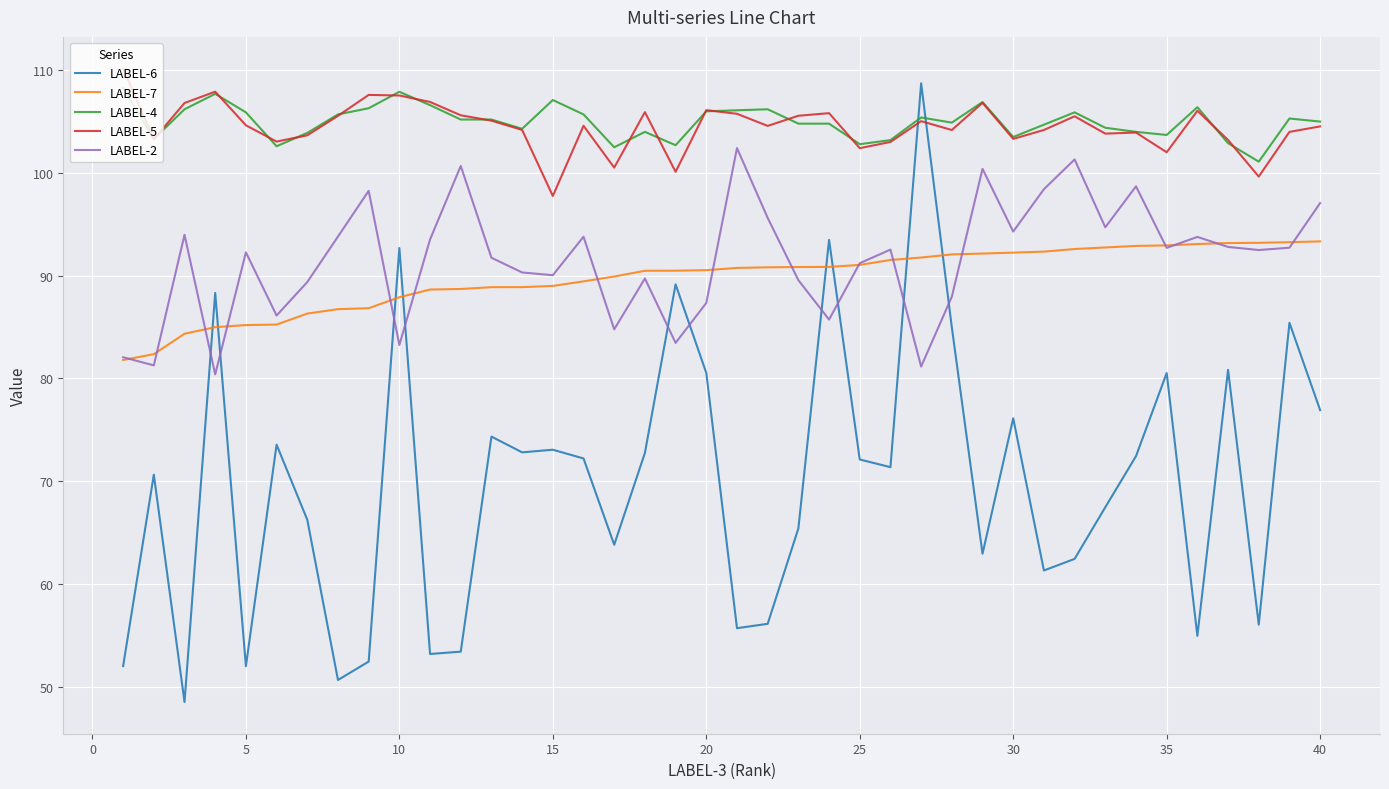

True or false: LABEL-7 and LABEL-4 cross at least once.

False